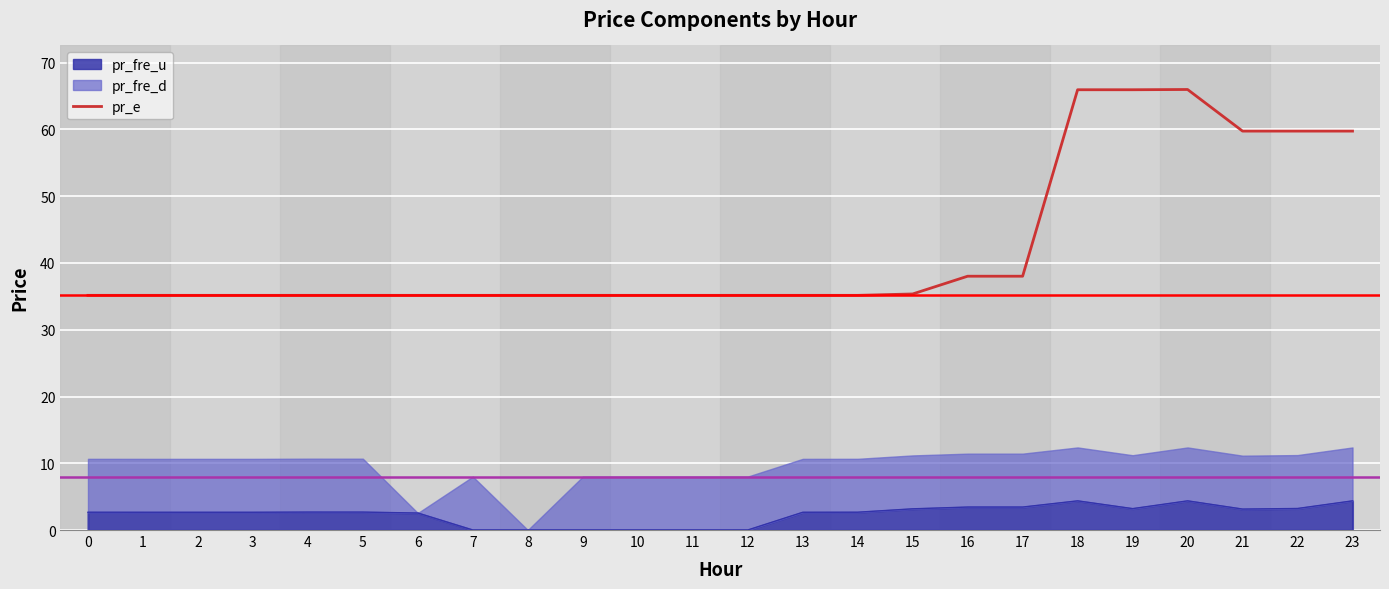

At which label is the value closest to 50?

21